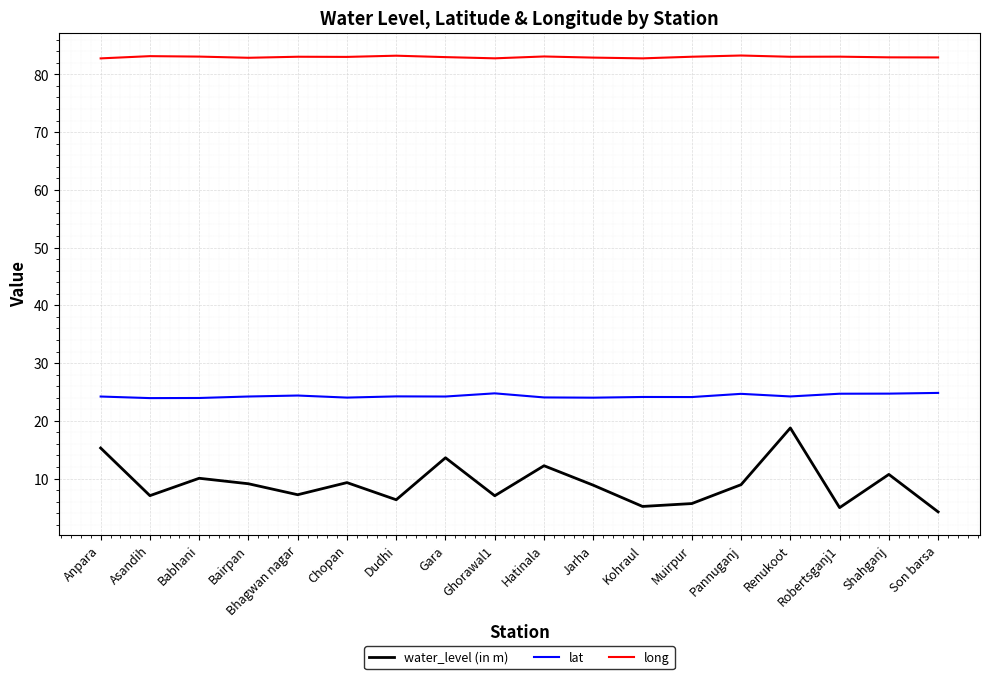

What is the highest value of the long series?

83.3